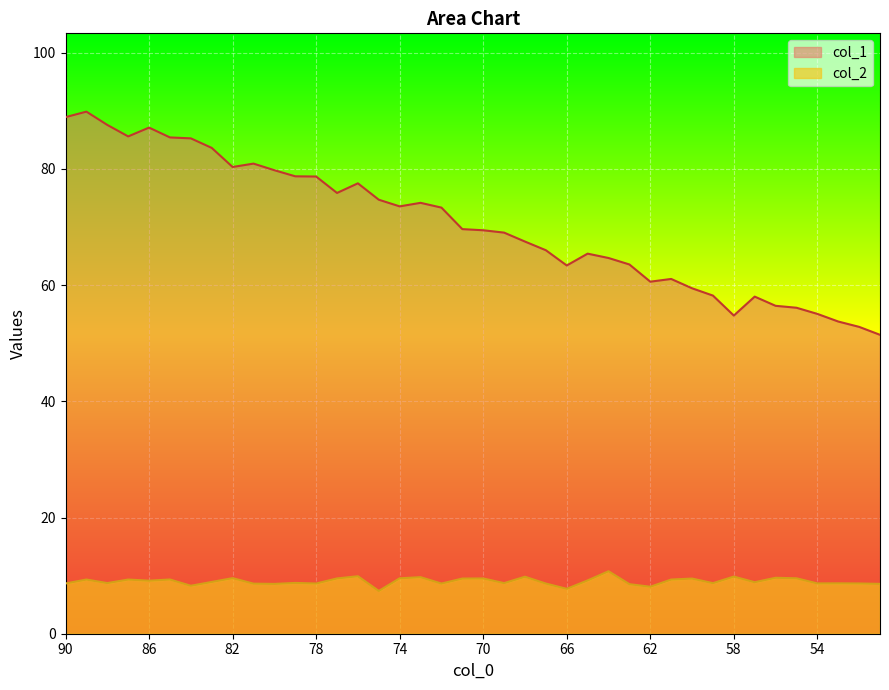

What is the difference between the col_2 values at 60 and 73?

0.2